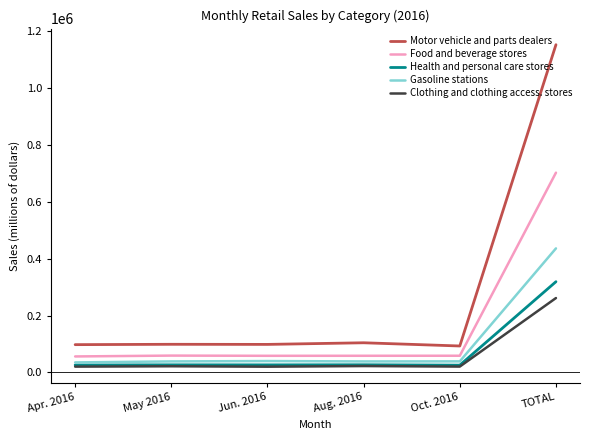

At which label does Health and personal care stores reach its peak?

TOTAL